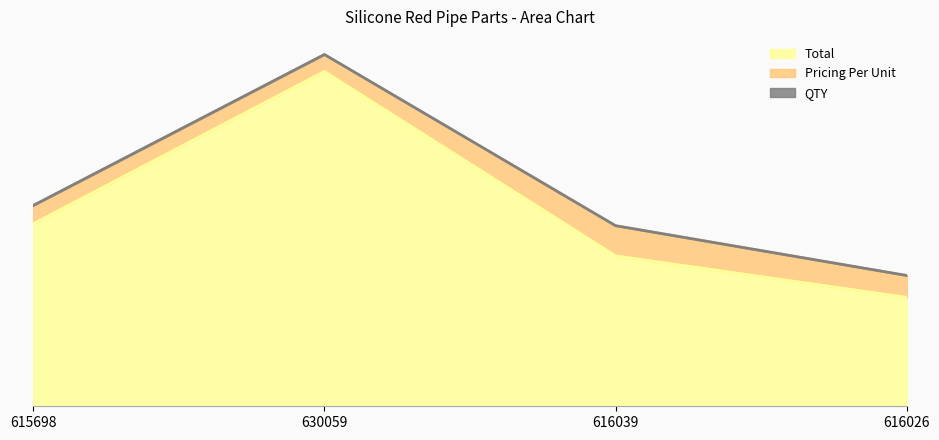

The value of Total at 616026 is 2295. True or false?

False